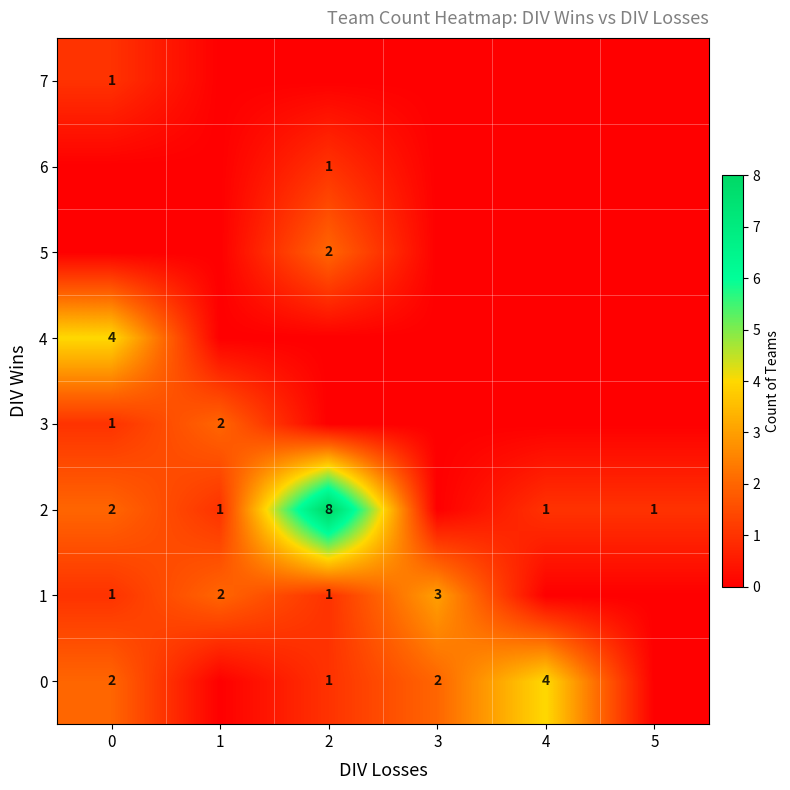

Is the value of 6 at 1 greater than the value of 2 at 0?

No